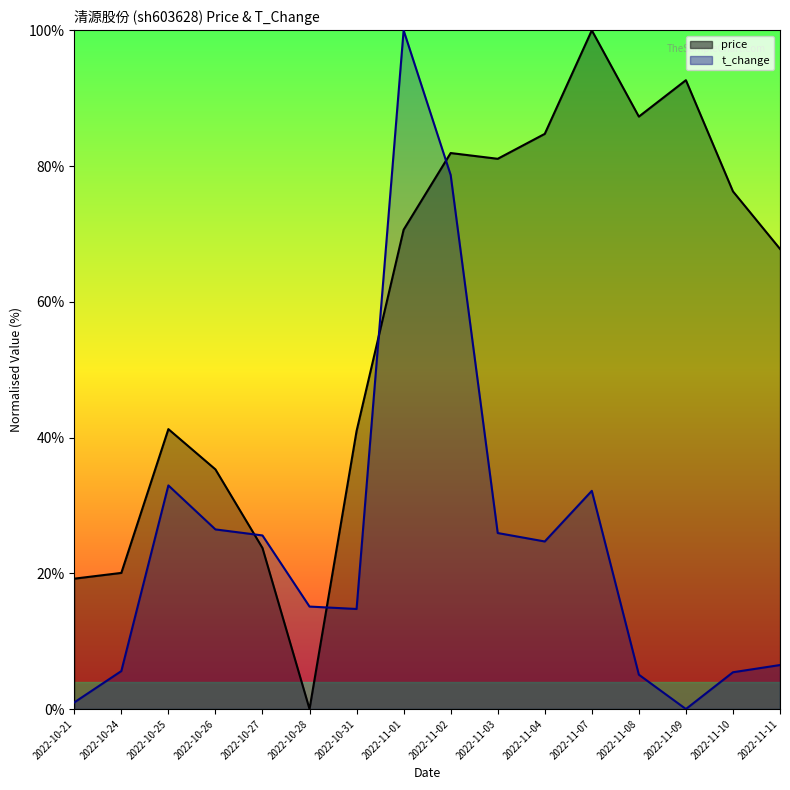

What is the label of the 13th point from the right?

2022-10-26